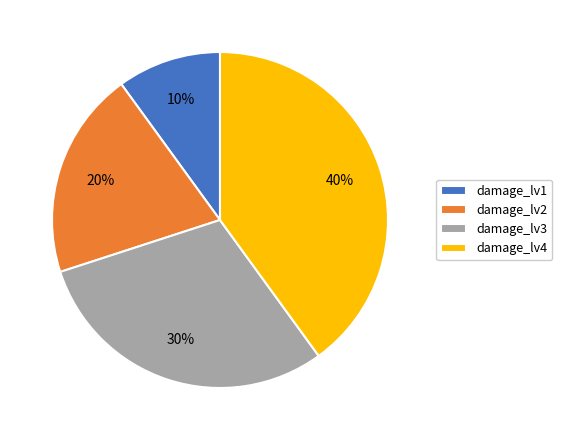

Between damage_lv4 and damage_lv2, which is larger?

damage_lv4